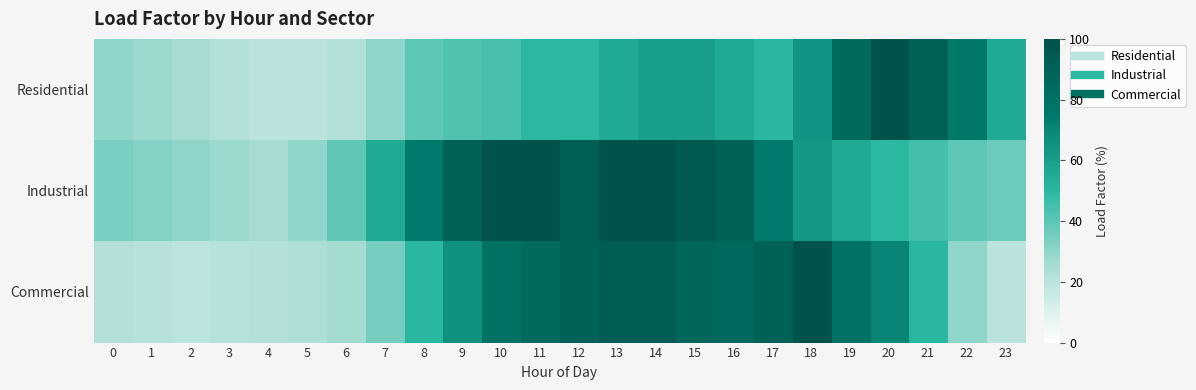

What is the total value across all series at 1?

80.6